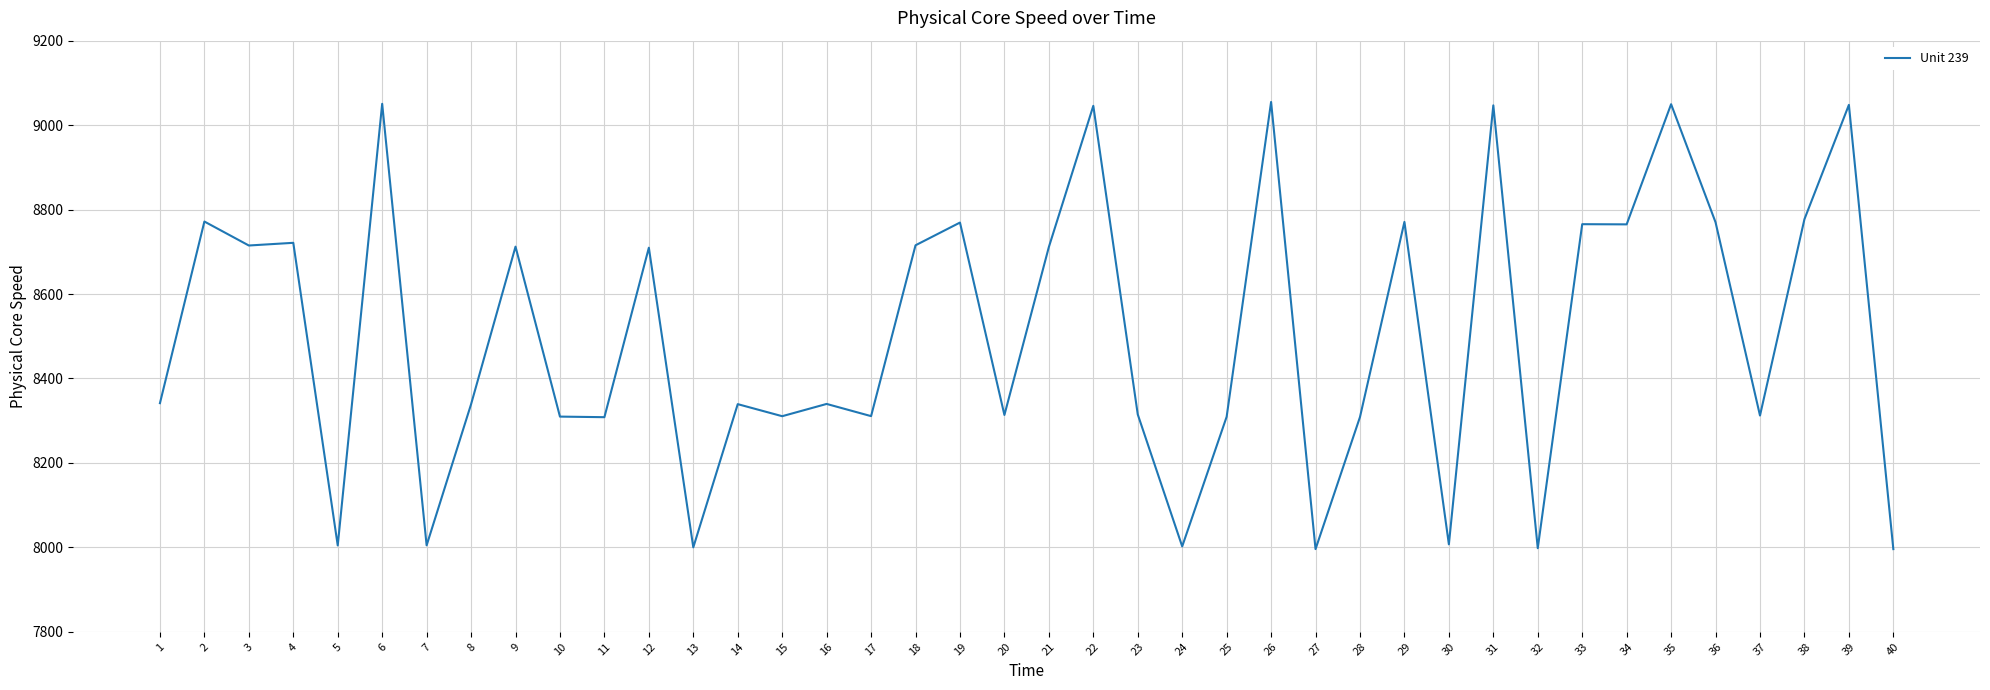

What is the minimum value shown in the chart?

7995.9